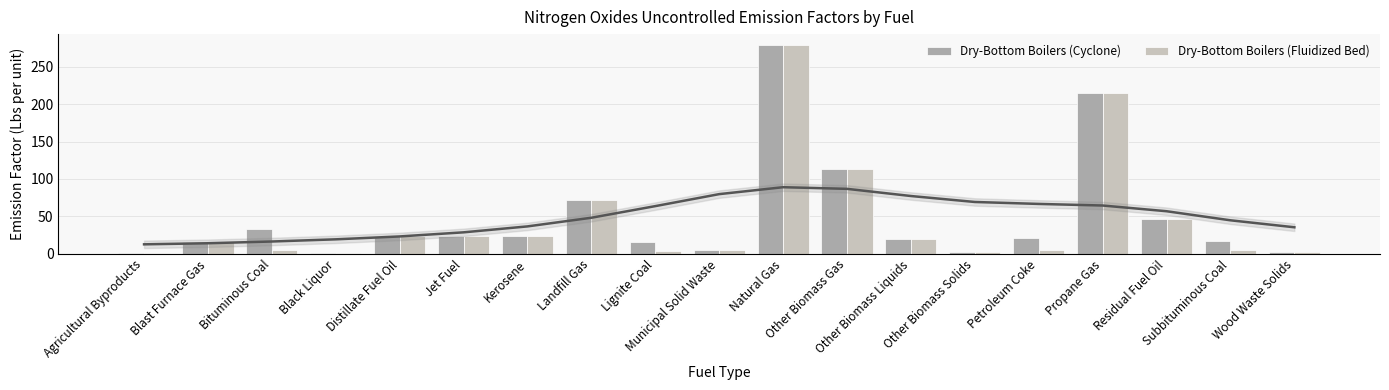

At which category does the chart reach its minimum across all series?

Agricultural Byproducts